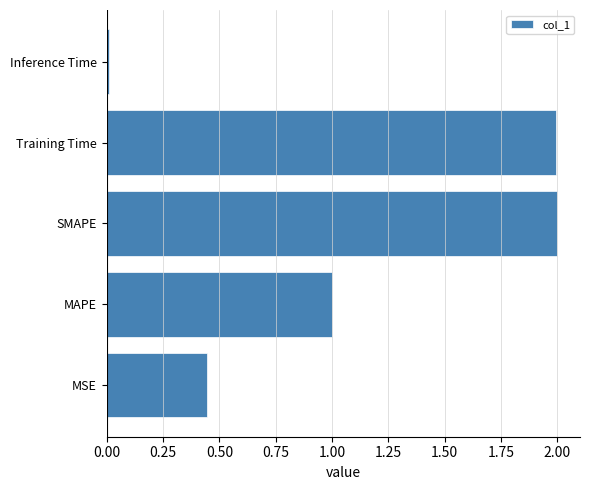

How many data points are less than 1?

2